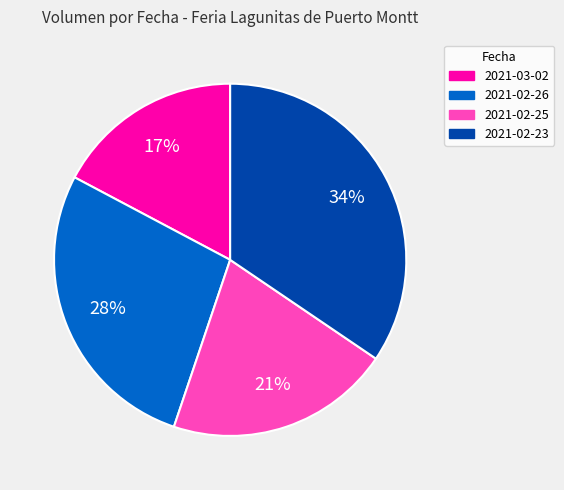

Count the number of slices in the pie.

4